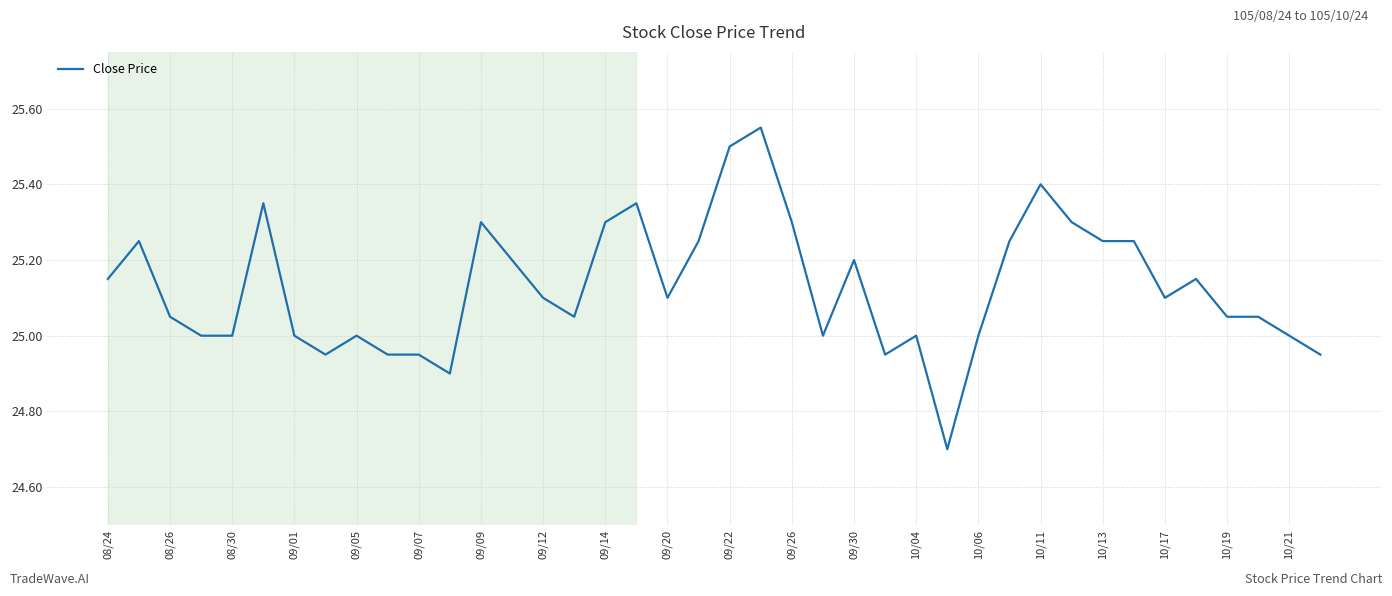

What is the smallest value displayed?

24.7